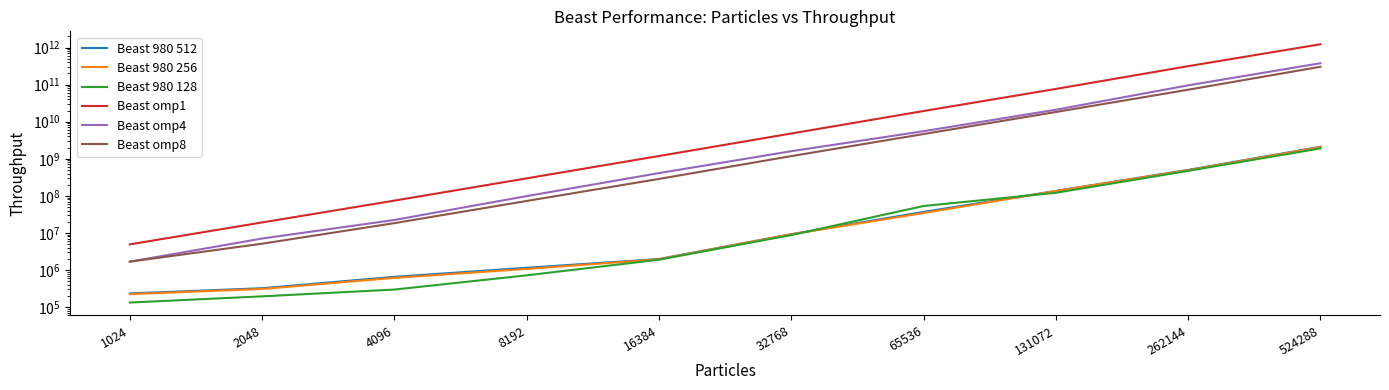

Is the value of Beast omp1 at 4096 greater than the value of Beast 980 256 at 131072?

No